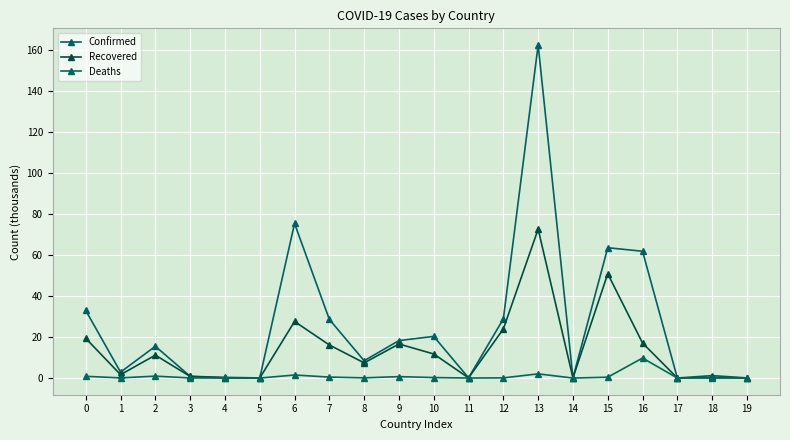

Reading left to right, list all the values displayed in this chart.

Confirmed: 33.0	2.9	15.5	0.9	0.3	0.1	75.4	28.6	8.4	18.3	20.3	0.1	28.9	162.4	0.1	63.6	61.8	0.0	1.2	0.1
Recovered: 19.4	1.7	11.2	0.8	0.1	0.0	27.6	16.1	7.4	16.6	11.7	0.1	24.0	72.6	0.1	50.9	17.1	0.0	0.3	0.1
Deaths: 0.9	0.1	0.9	0.1	0.0	0.0	1.5	0.5	0.1	0.7	0.2	0.0	0.1	2.1	0.0	0.4	9.8	0.0	0.0	0.0